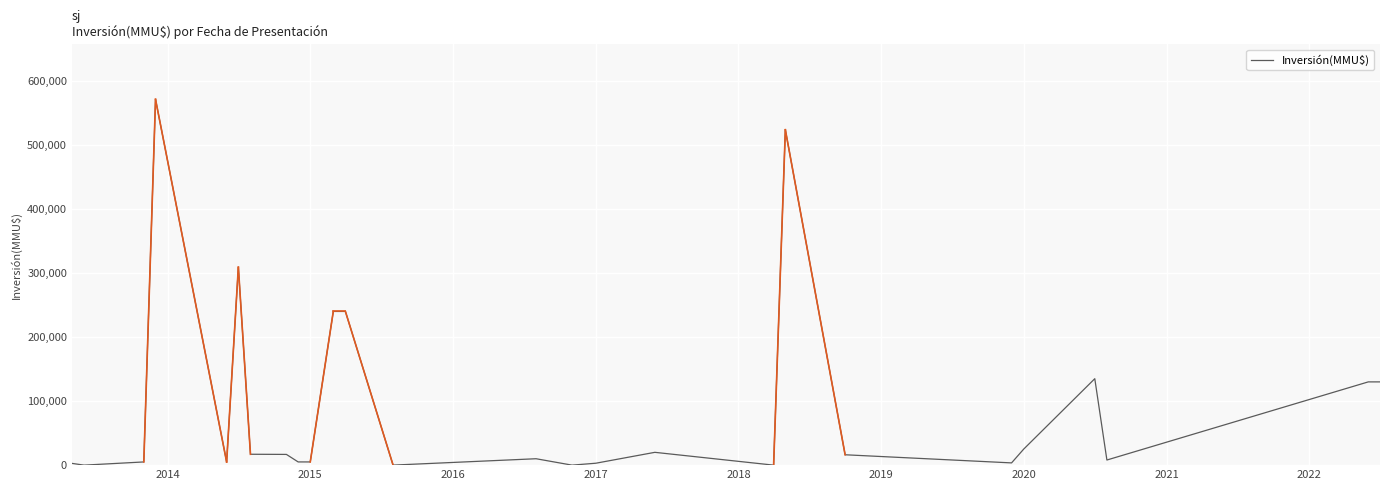

What is the maximum value shown in the chart?

571200